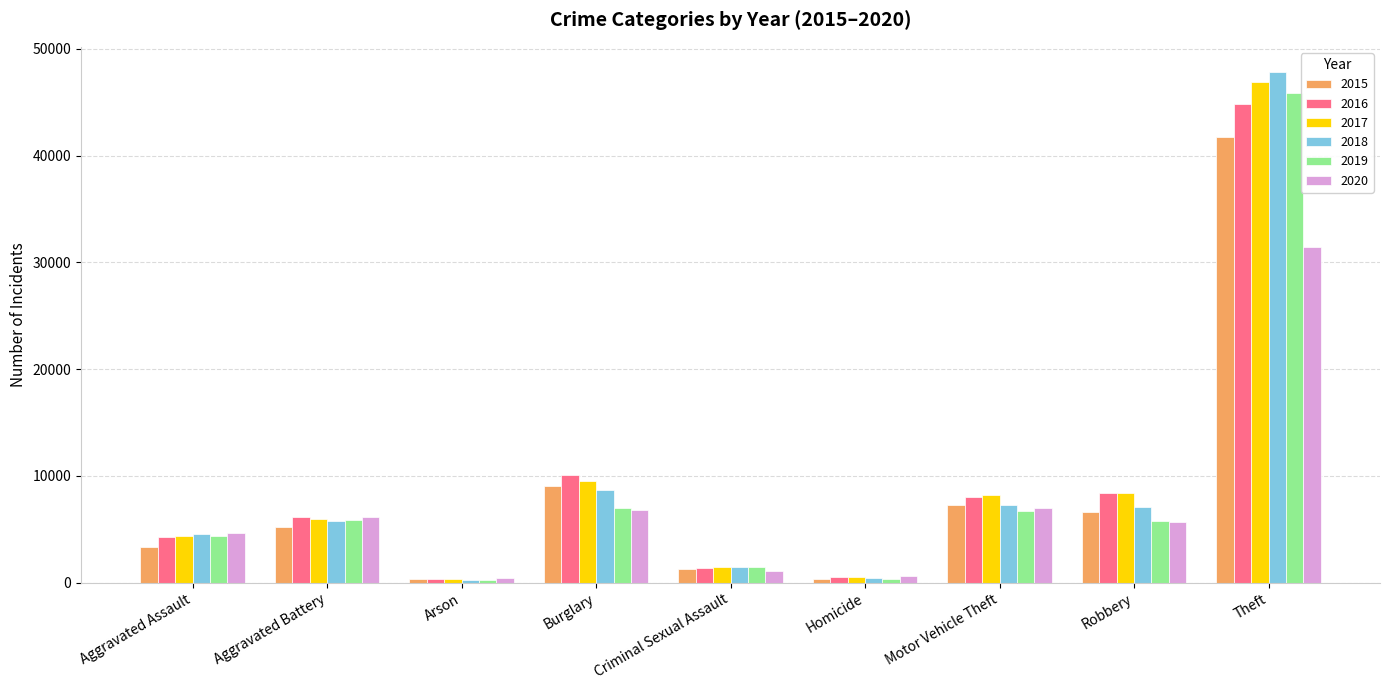

What value does the 2020 series have at Motor Vehicle Theft, to the nearest 50?

6950